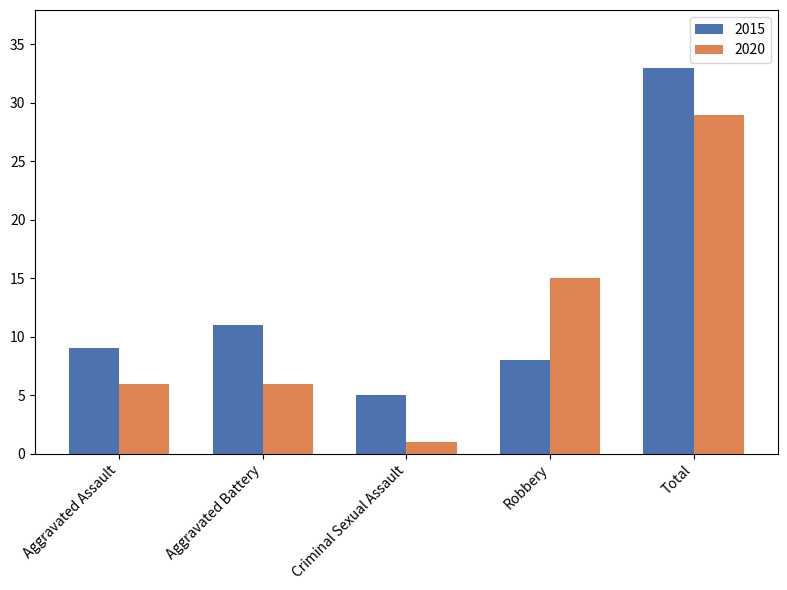

Are the bars grouped side by side (vs. stacked)?

Yes